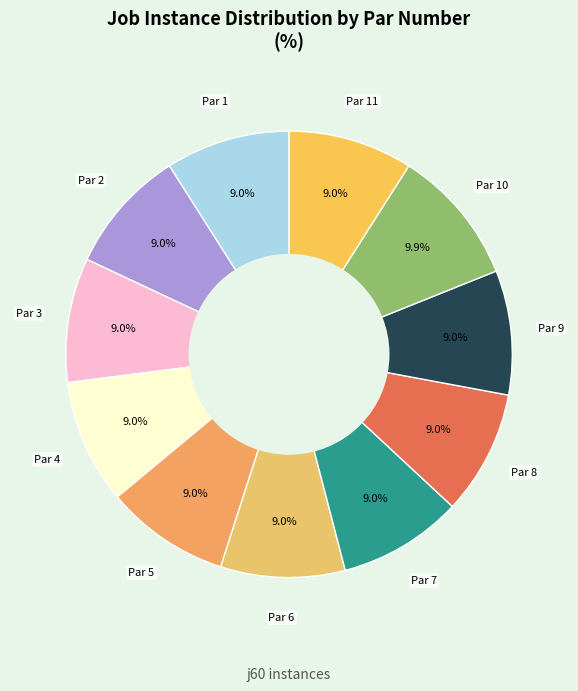

How many segments does this pie chart have?

11